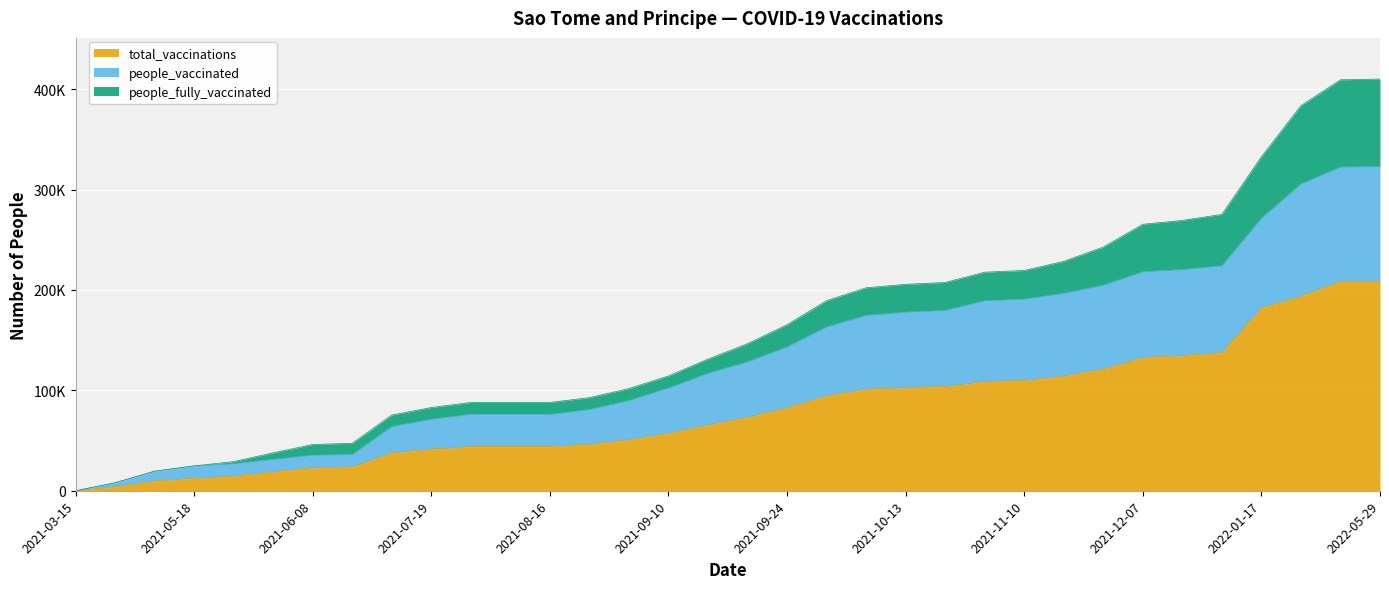

At which category is the sum across all series the highest?

2022-05-29